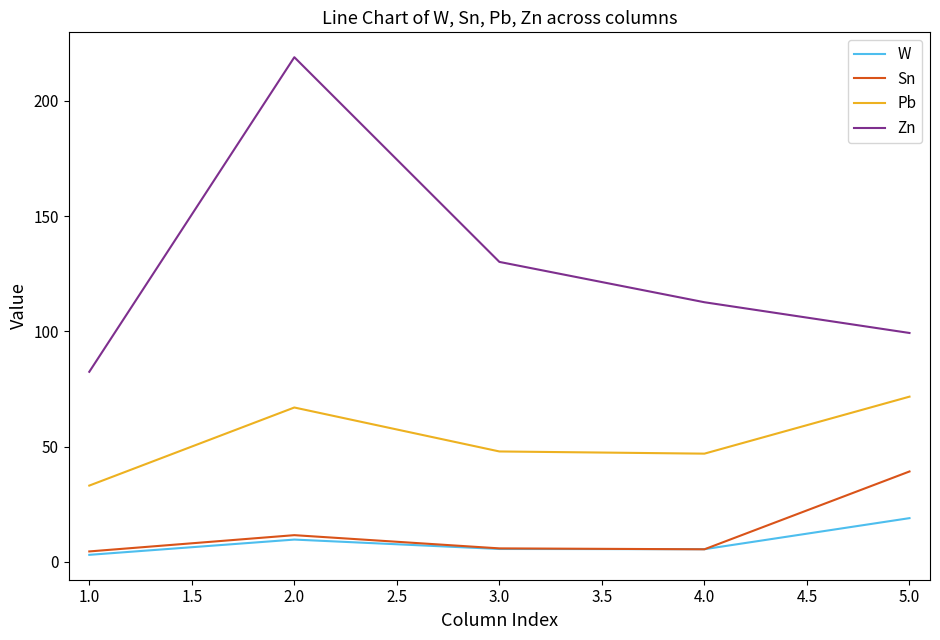

What is the difference between the highest and lowest values at 3.0?

124.6